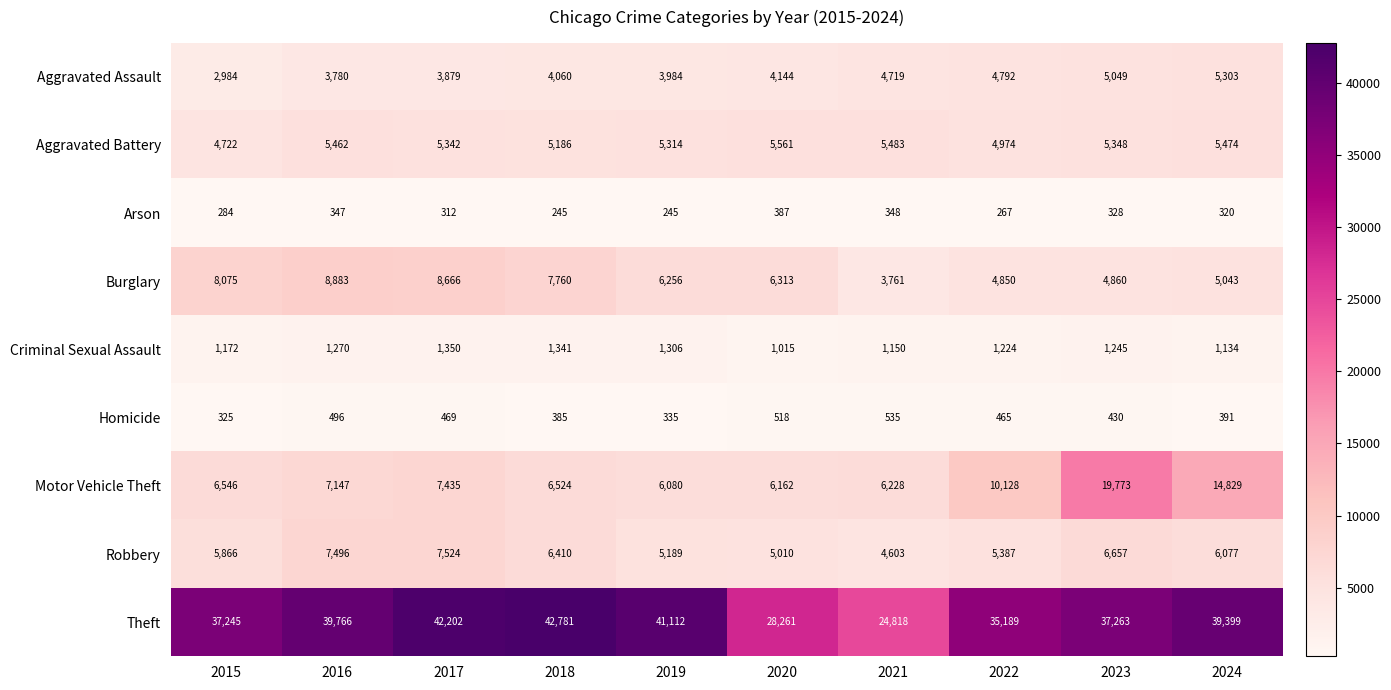

Rank the categories by Theft value from lowest to highest.

2021, 2020, 2022, 2015, 2023, 2024, 2016, 2019, 2017, 2018